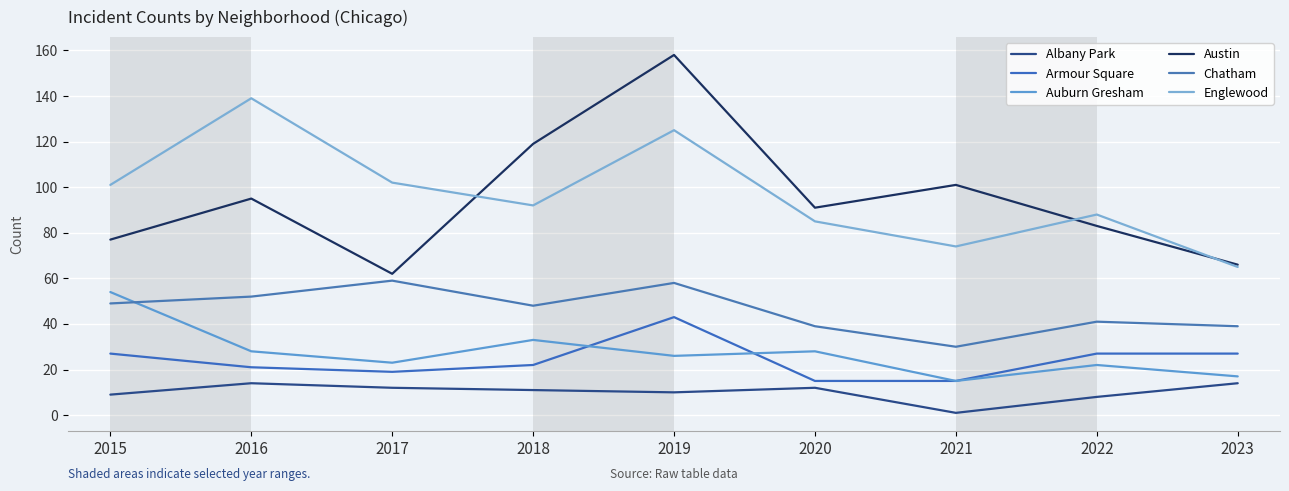

The Auburn Gresham series shows 28 at 2016. True or false?

True